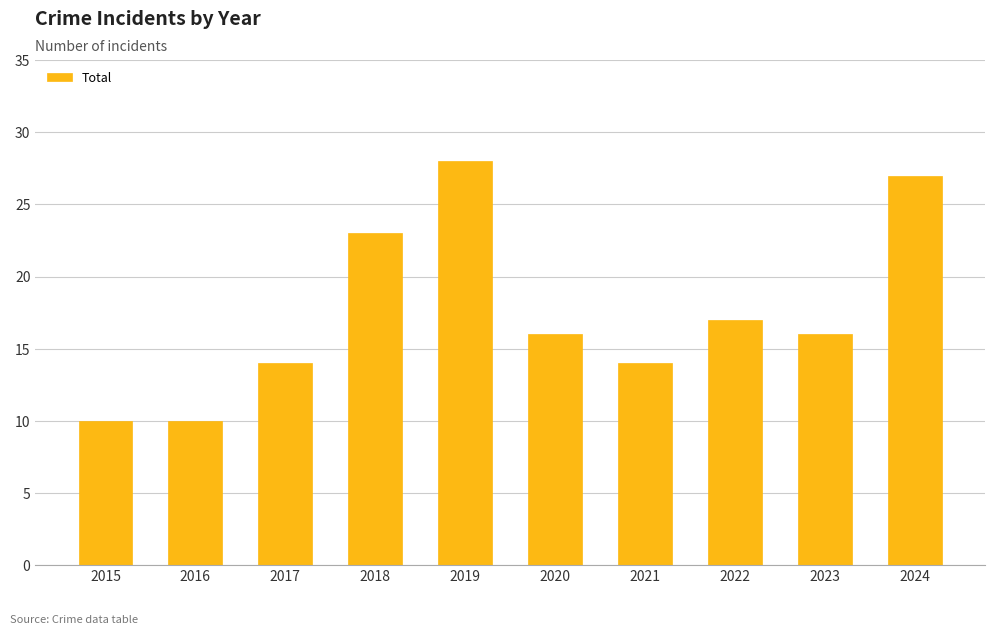

True or false: the data shows 23 at 2018.

True